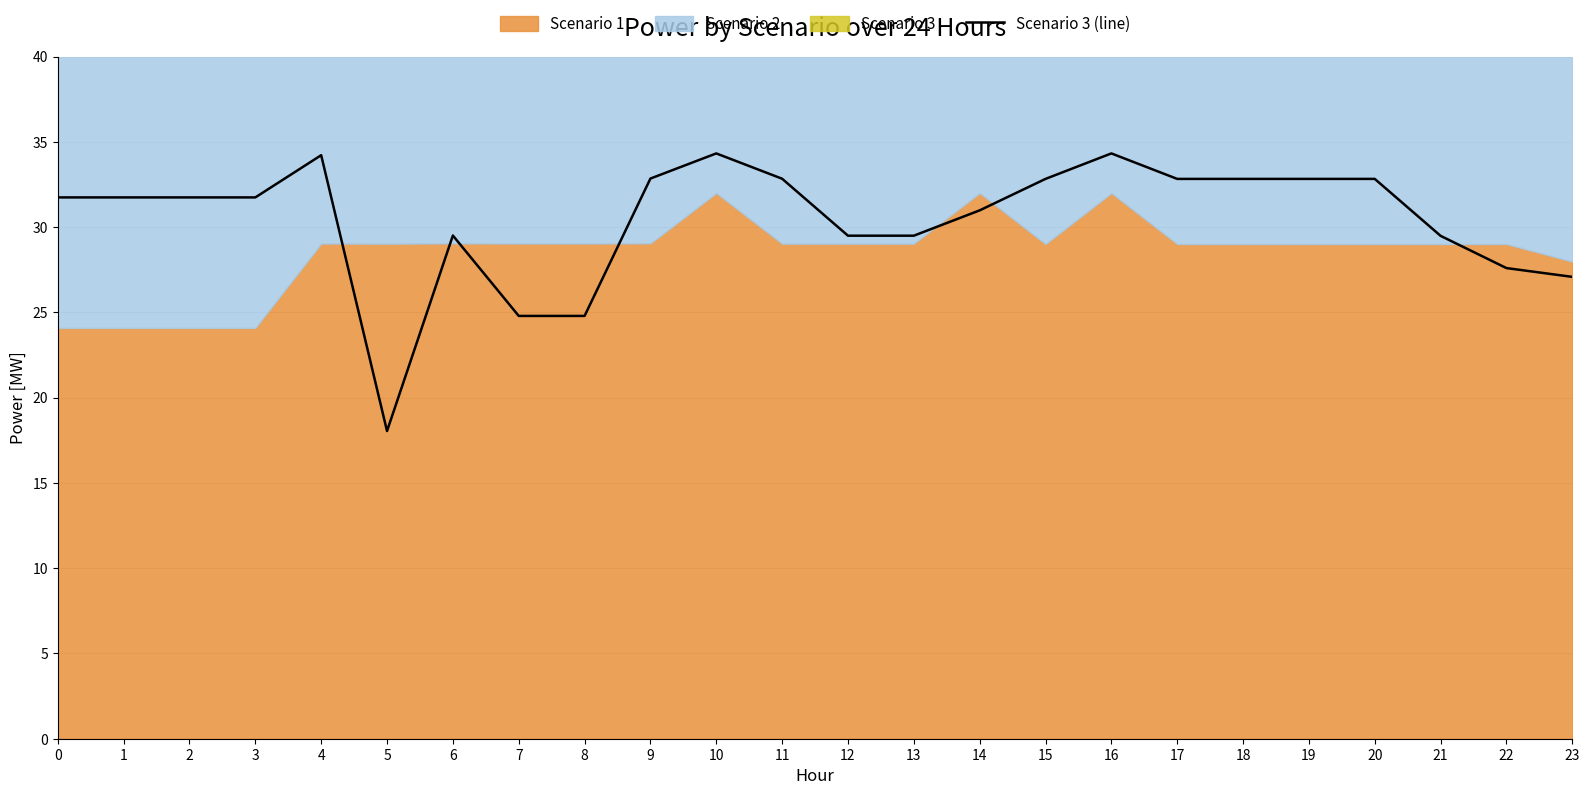

How many values exceed 31?

14